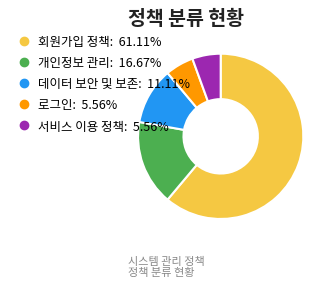

Count the number of slices in the pie.

5